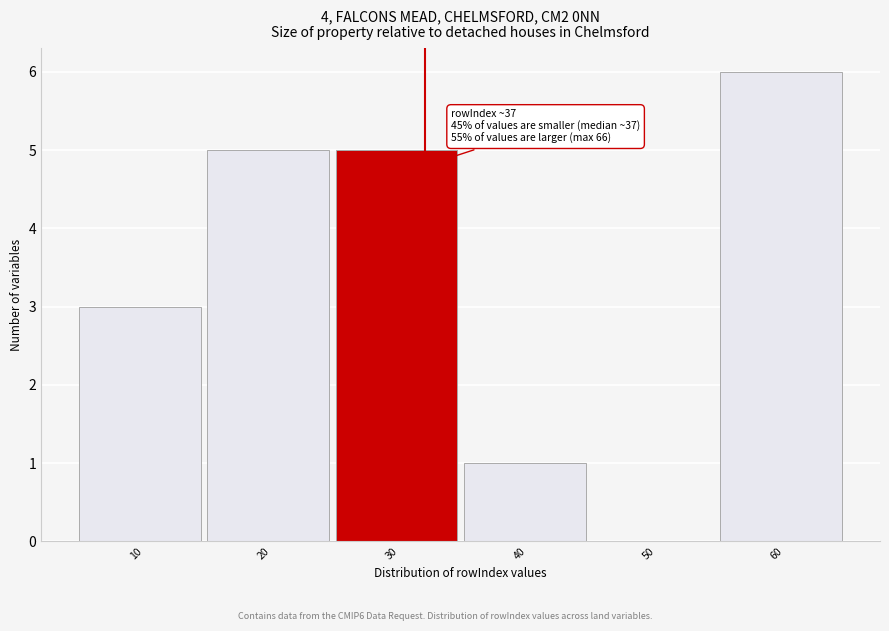

Reading left to right, what are all the values shown in this chart?

10=3	20=5	30=5	40=1	50=0	60=6